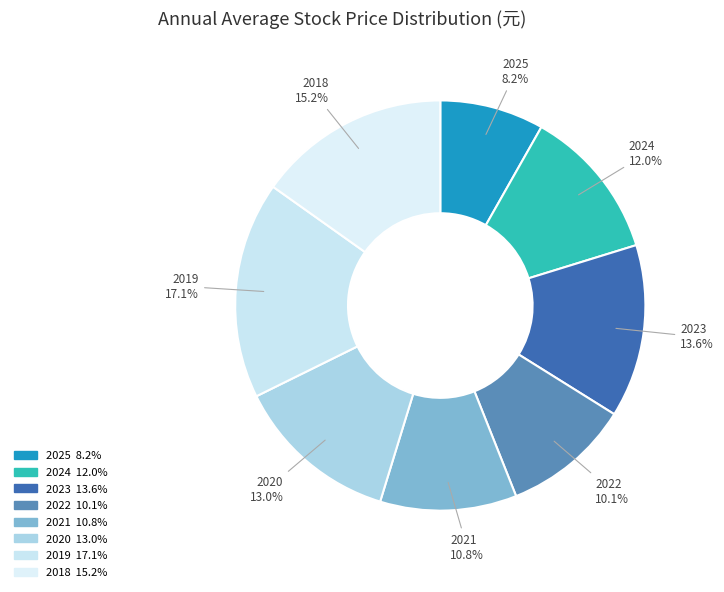

To the nearest percent, what is the average slice percentage?

12%